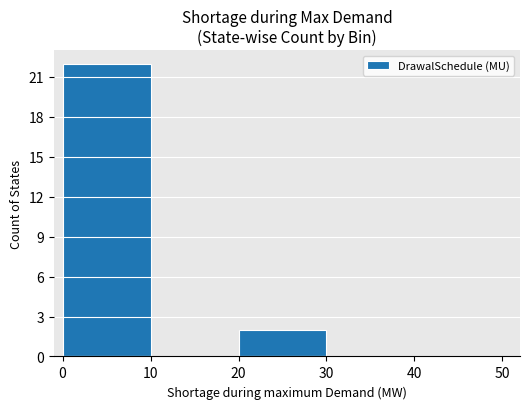

Reading left to right, transcribe all the data shown in this chart.

0=22	10=0	20=2	30=0	40=0